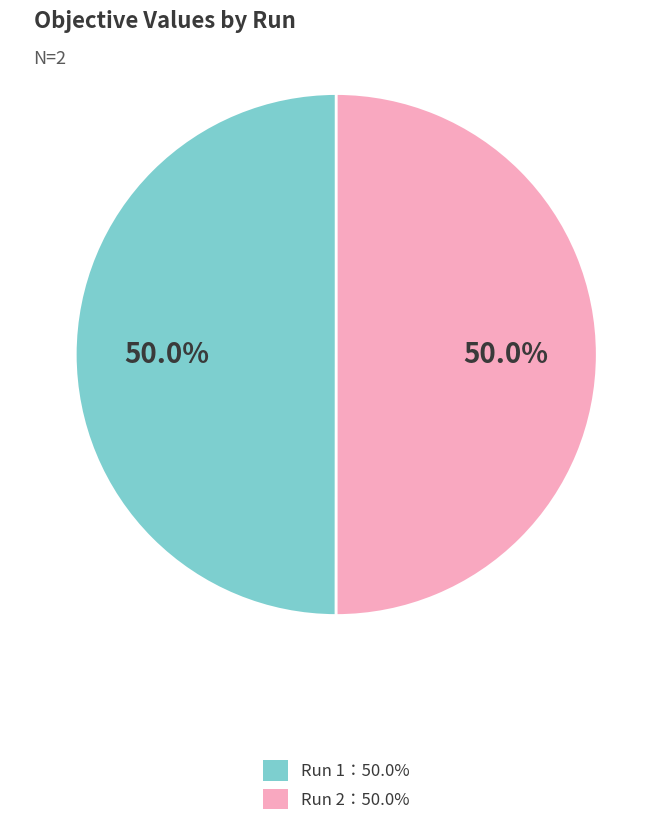

Count the number of slices in the pie.

2